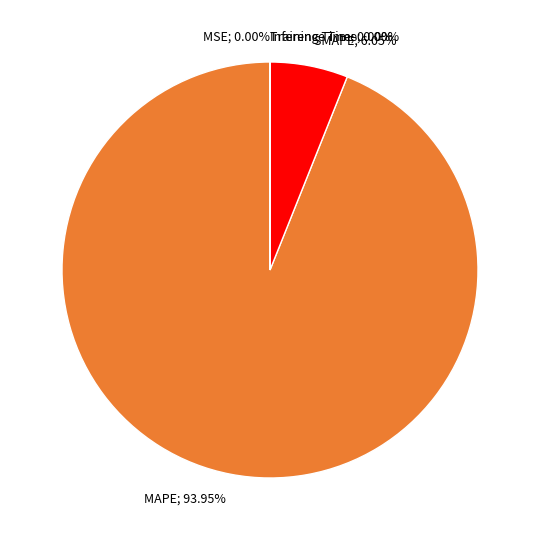

Is there a majority slice in this chart?

Yes